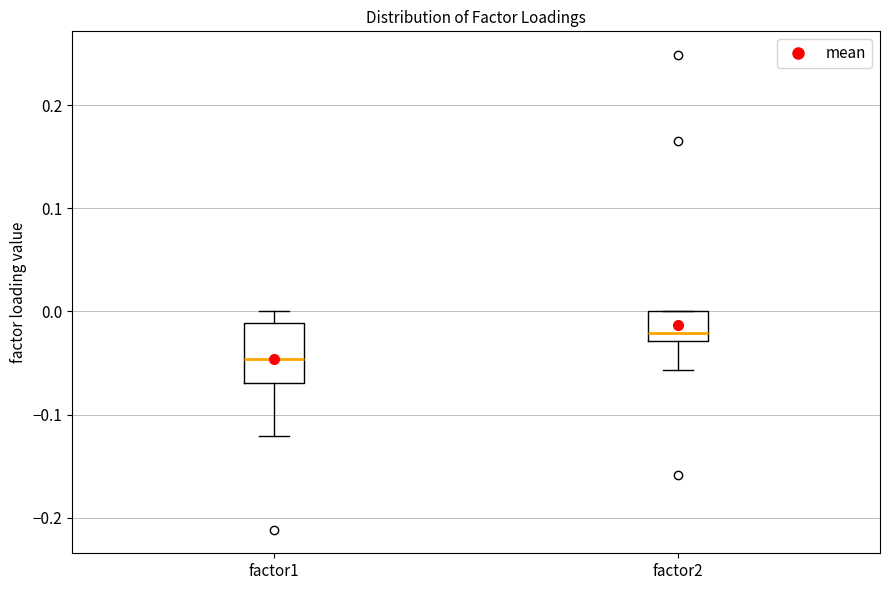

Reading left to right, transcribe this box plot: for each box, give where its median line is, the range the box spans, and where its two whiskers end, as read against the y-axis. The values are not printed on the chart, so give them approximately, as read against the axis.

factor1: median -0.05, box -0.07 to -0.01, whiskers -0.12 to 0.00
factor2: median -0.02, box -0.03 to 0.00, whiskers -0.06 to 0.00